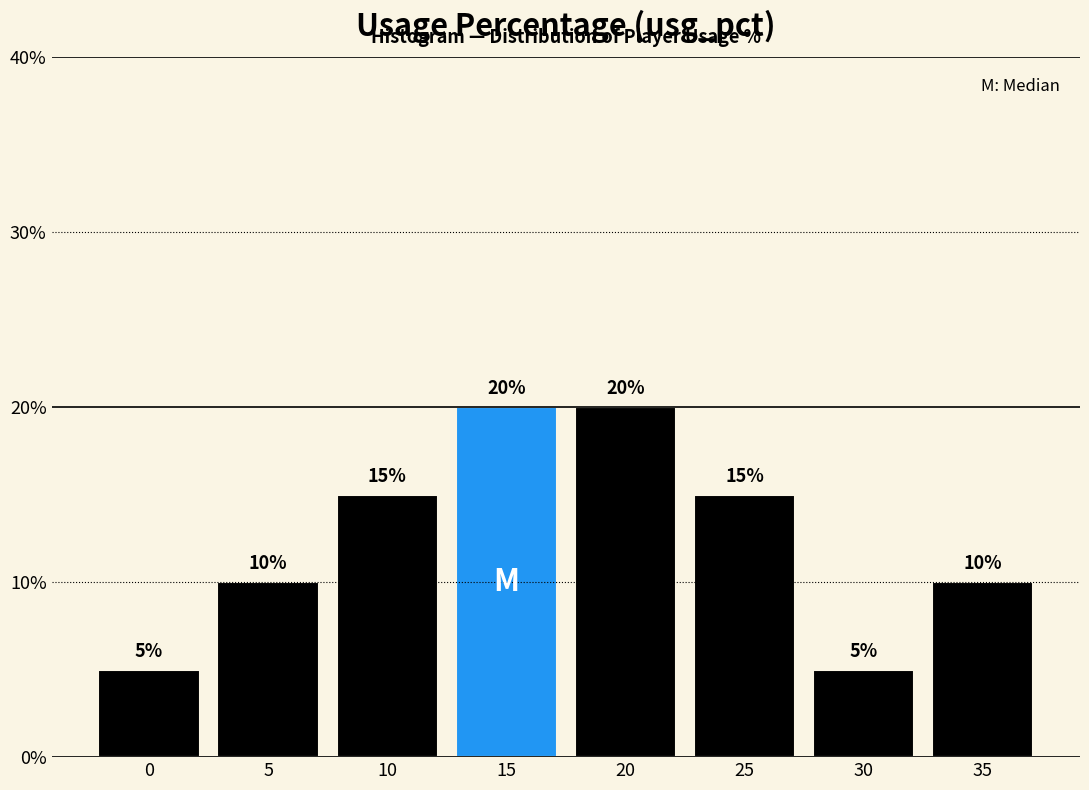

Does the chart contain any negative values?

No